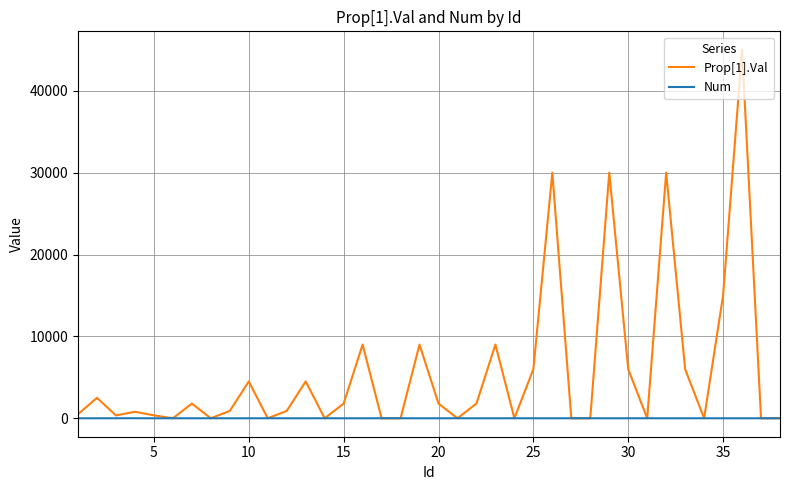

List the series in order of their peak value, lowest first.

Num, Prop[1].Val